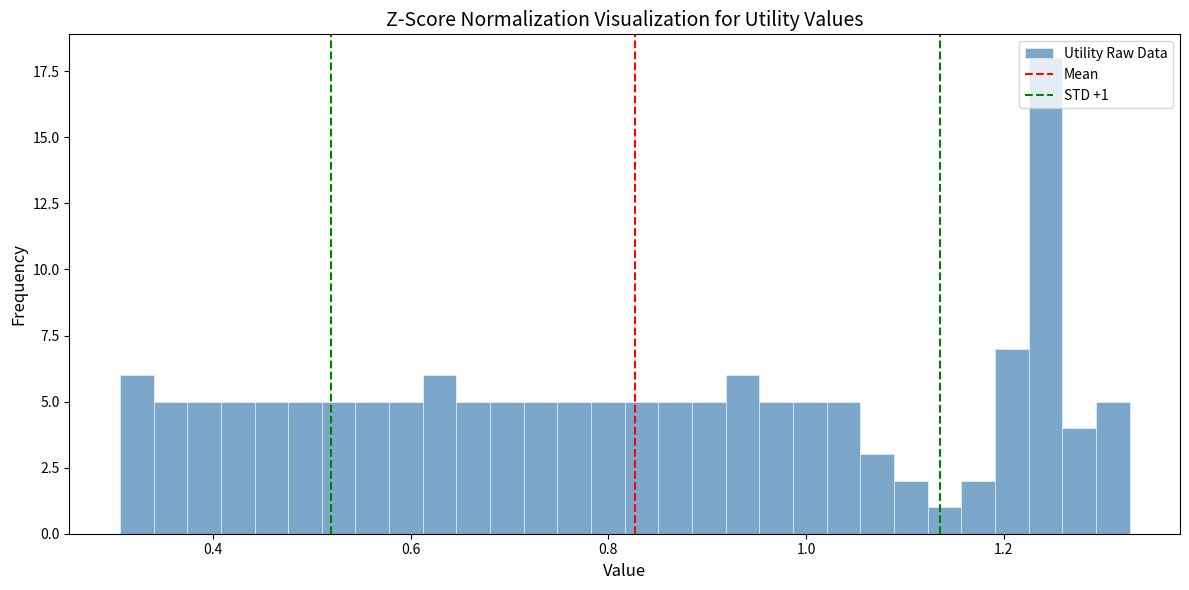

Around what value on the x-axis is the tallest bar? Give the approximate position of its centre, as read against the axis.

1.24